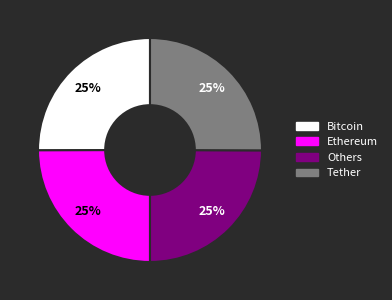

Is there a majority slice in this chart?

No